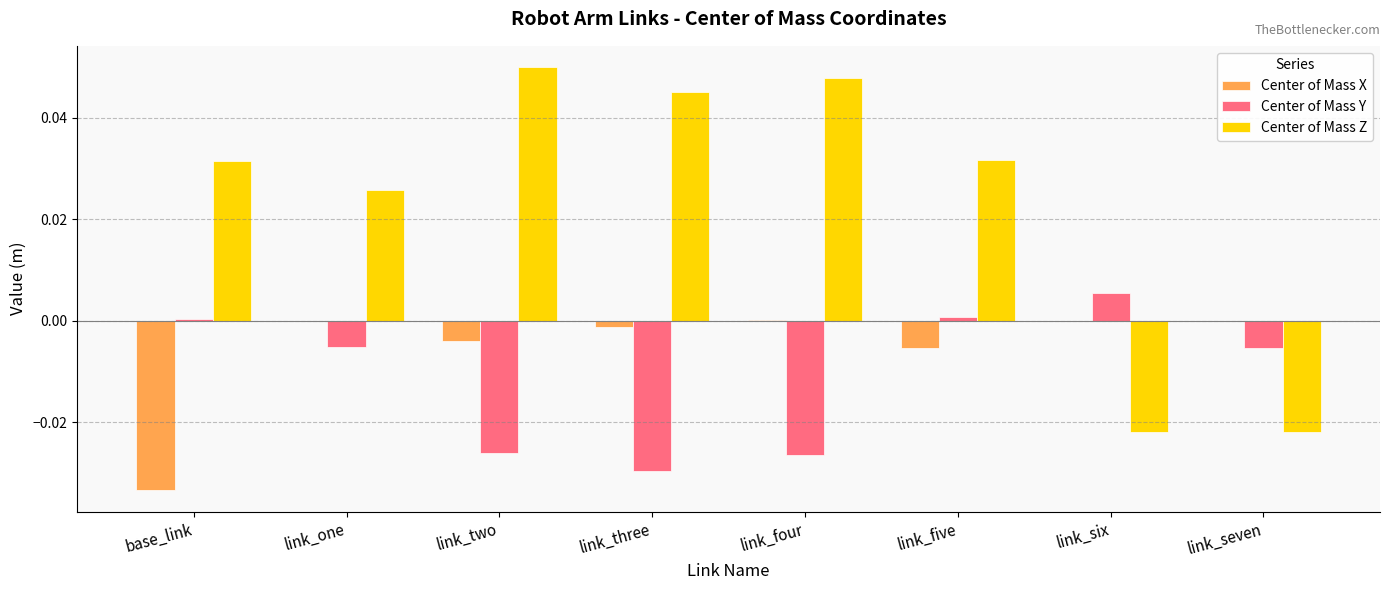

How many data points does each series have?

8